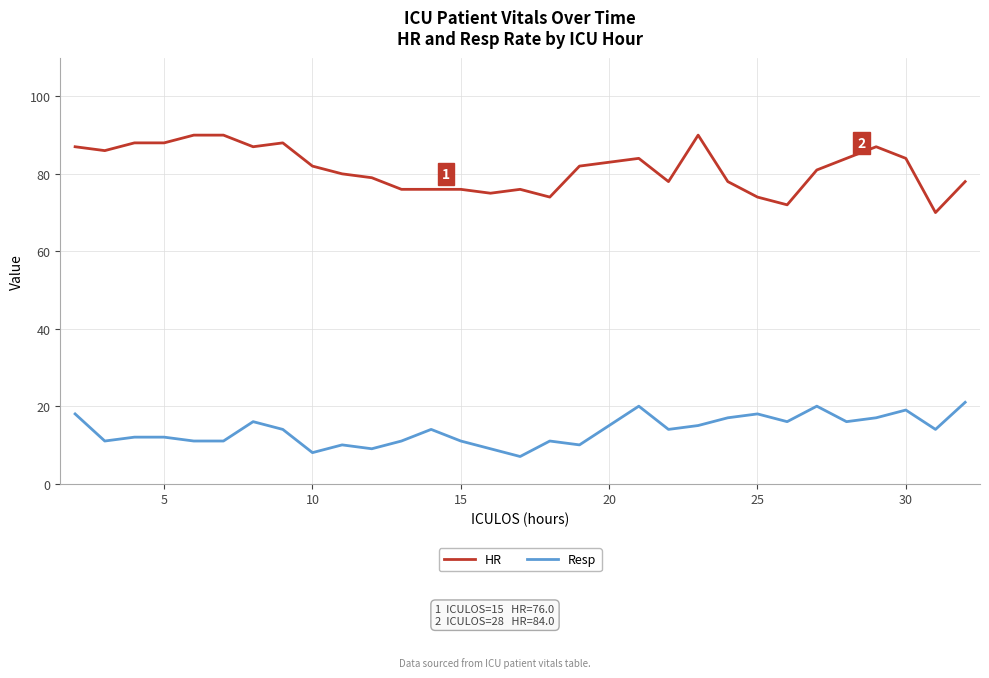

True or false: Resp and HR cross at least once.

False